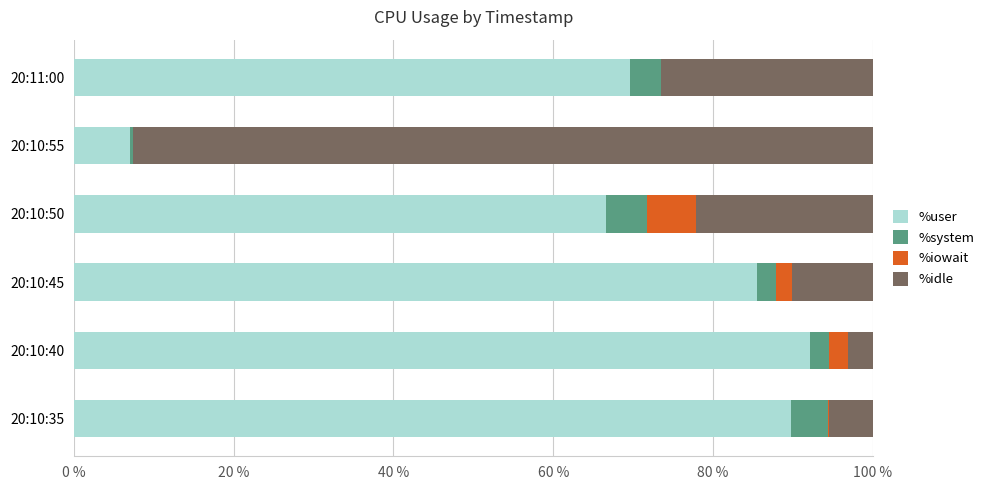

Is it true that %user equals 89.7 at 20:10:35?

True